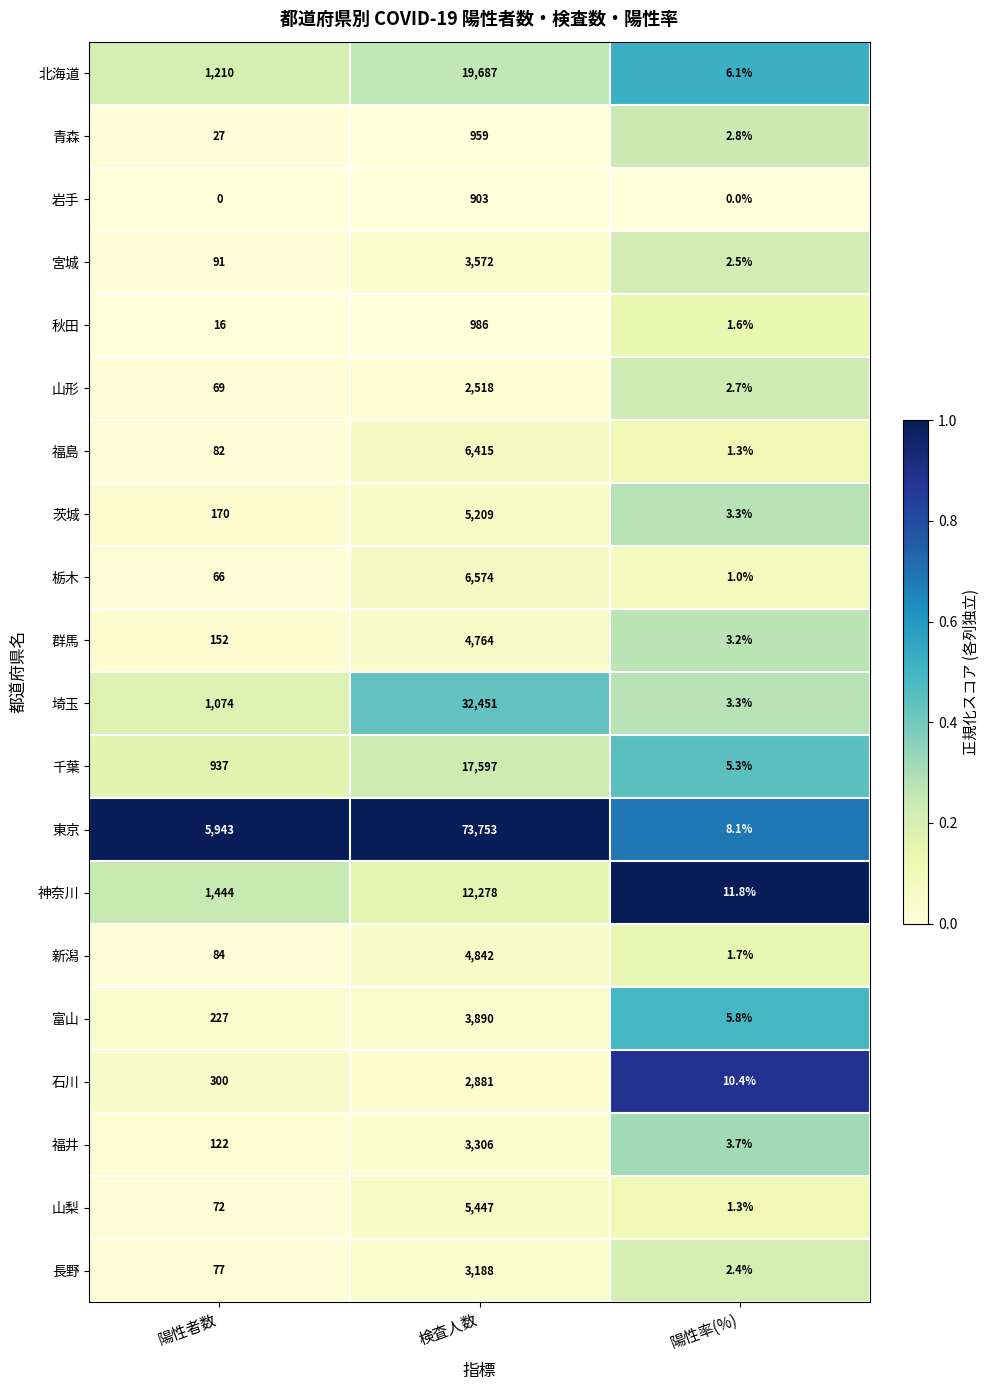

What is the highest value of the 北海道 series?

19687.0